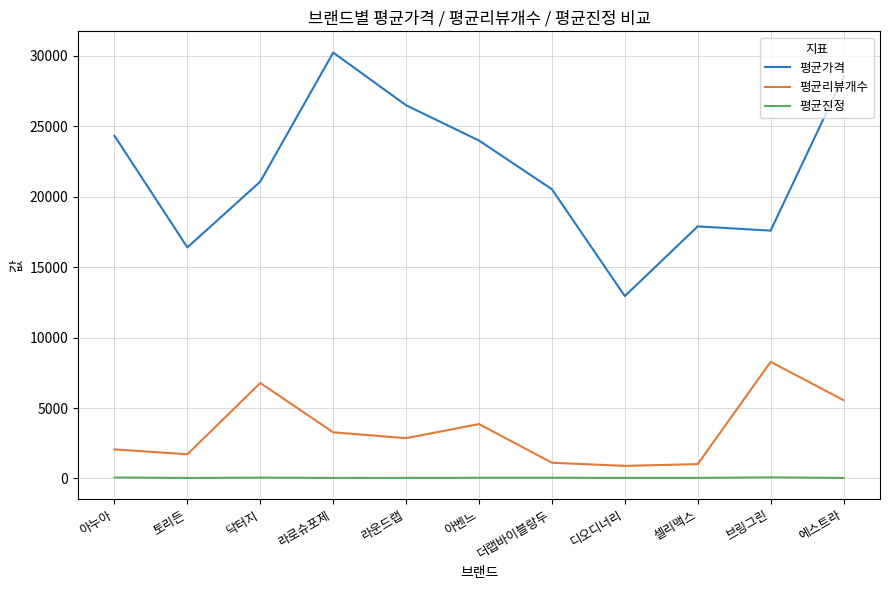

Is it true that 평균진정 equals 80.5 at 브링그린?

True